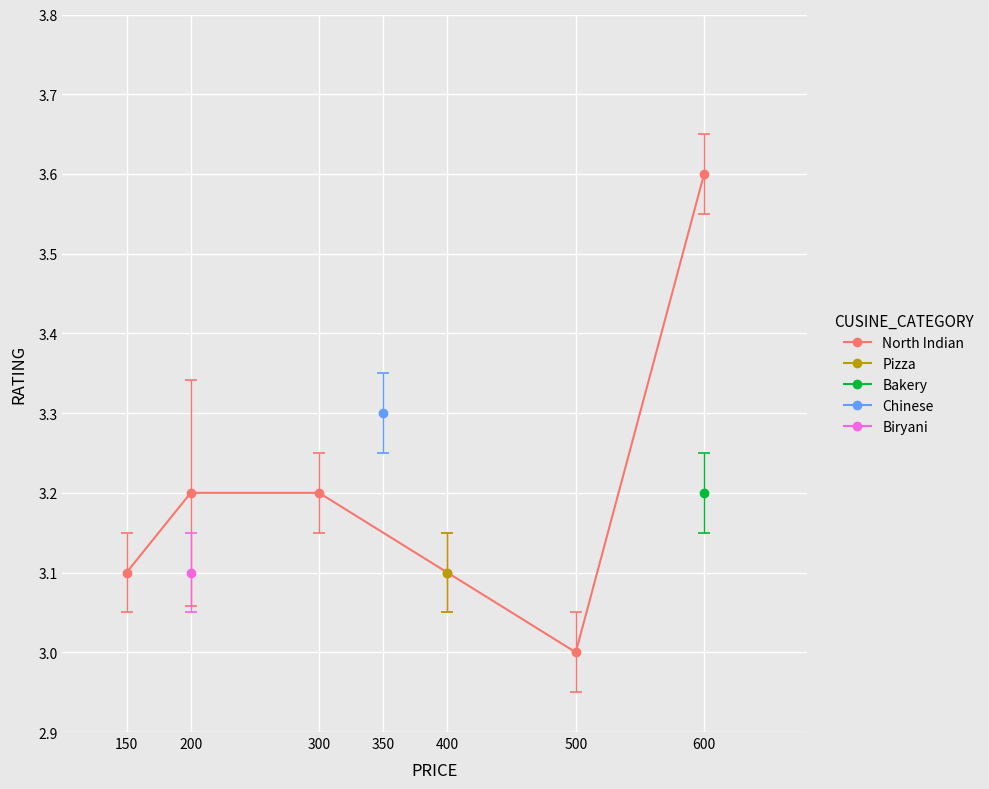

How many values are between 3 and 4?

6